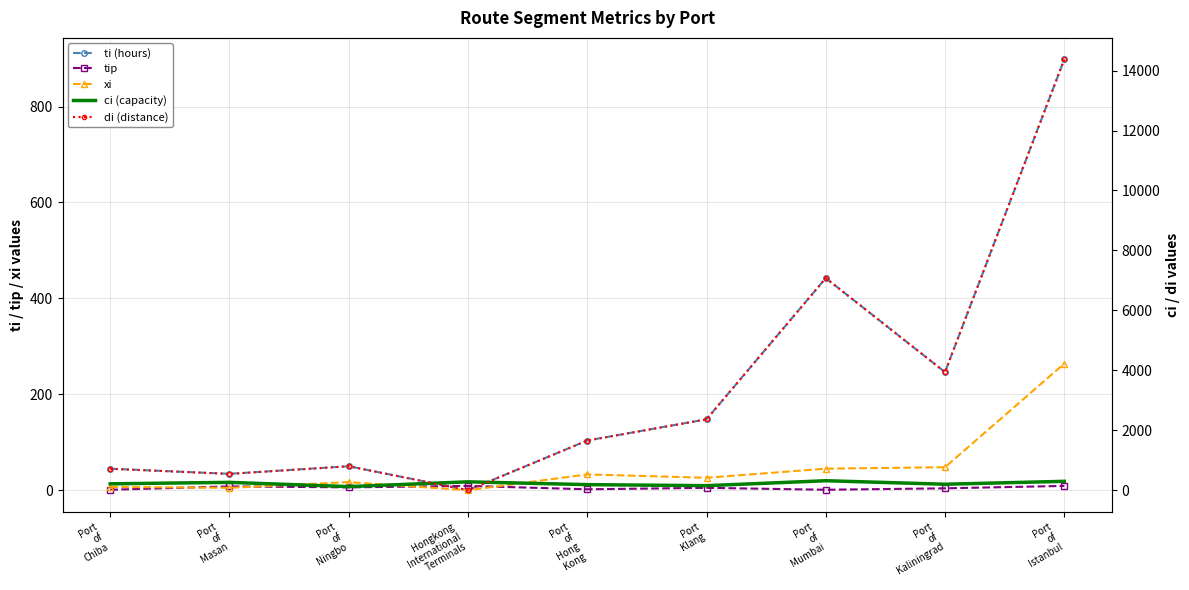

The value of xi at Port
of
Kaliningrad is 48.0. True or false?

True